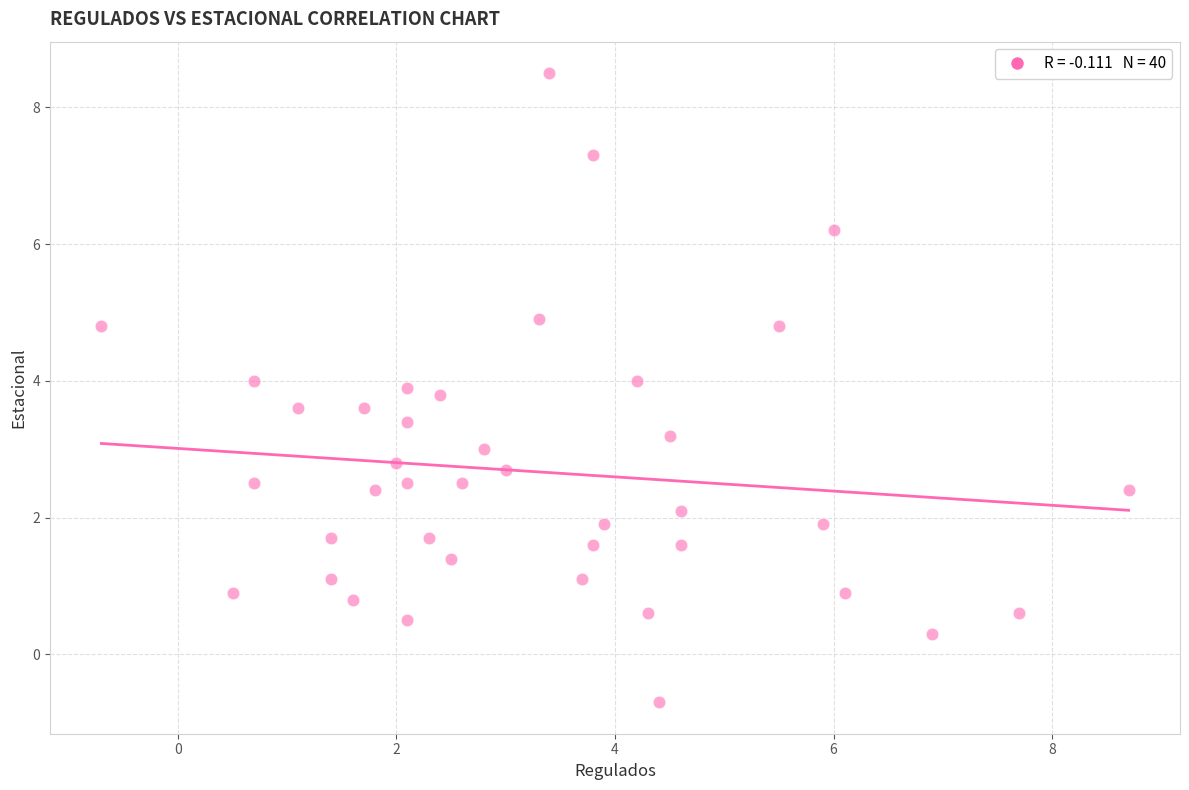

What is the range of Y values (max minus min)?

9.2